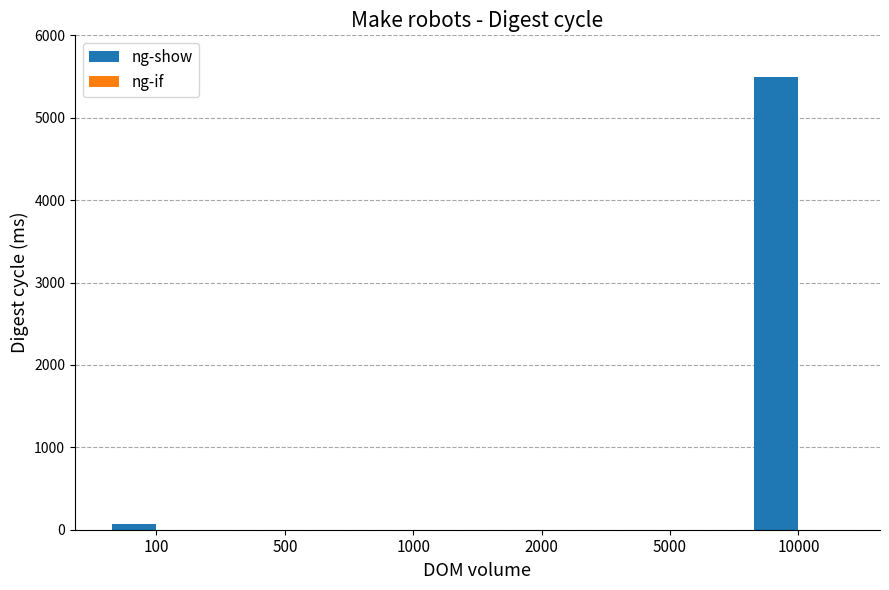

What is the highest value of the ng-show series?

5500.0